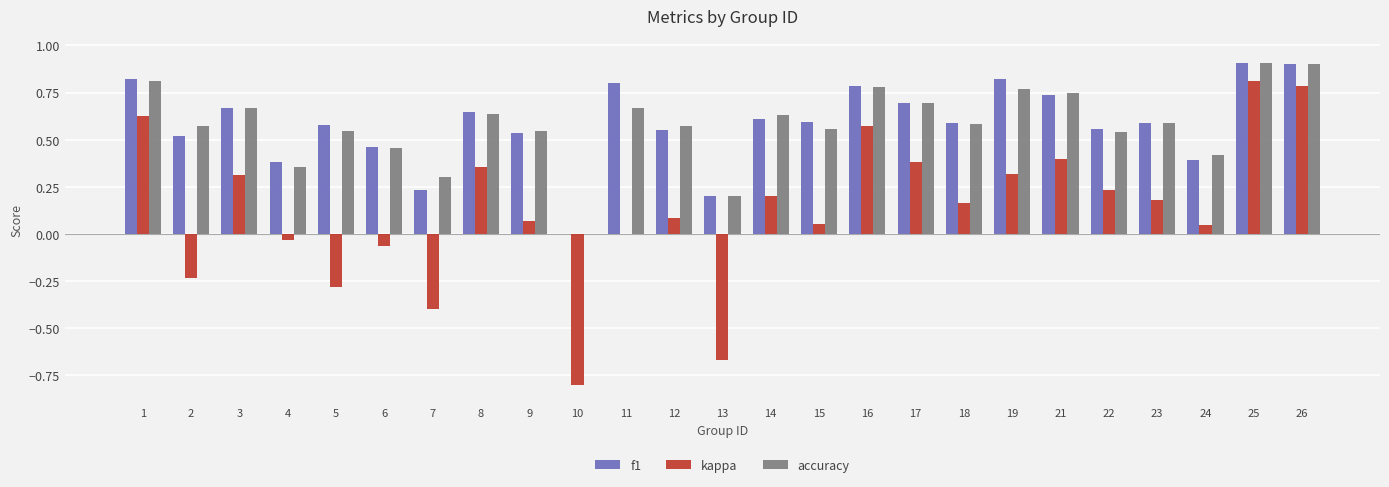

What is the maximum value shown in the chart?

0.9